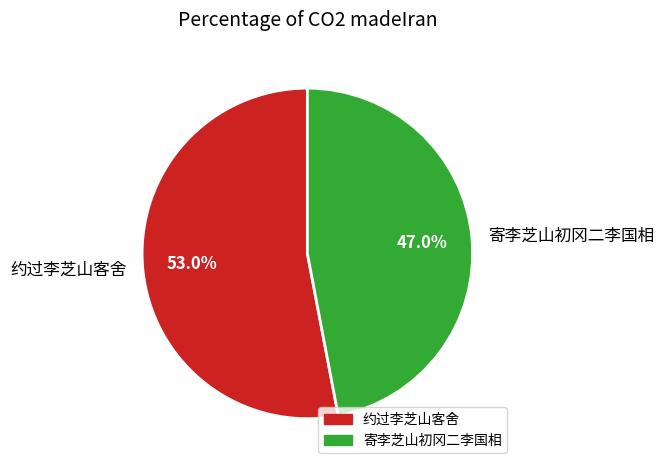

What percentage is the 寄李芝山初冈二李国相 slice, to the nearest percent?

47%